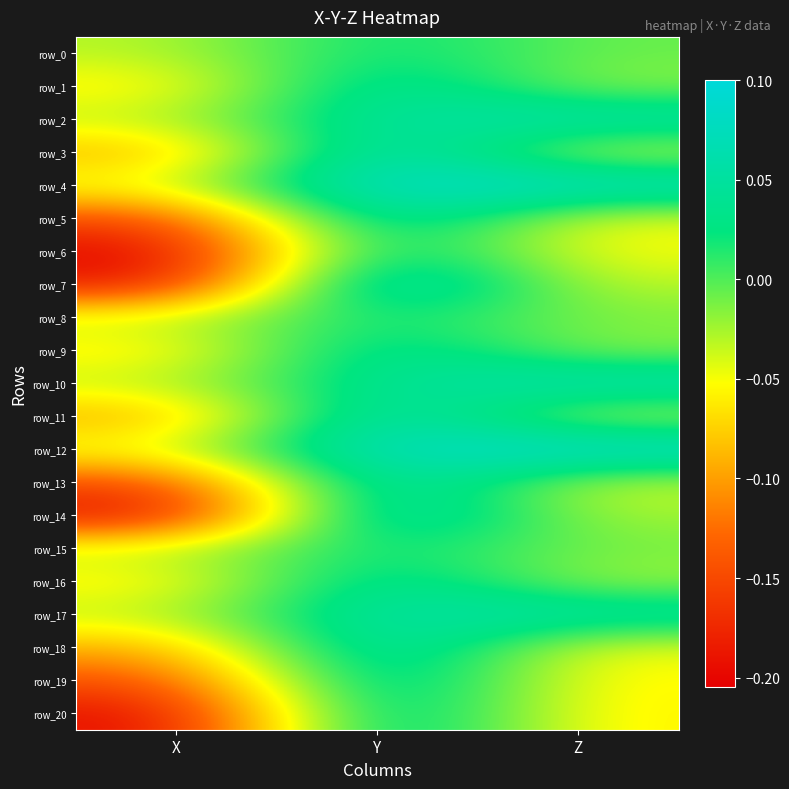

Which has a higher value, Z or X?

Z